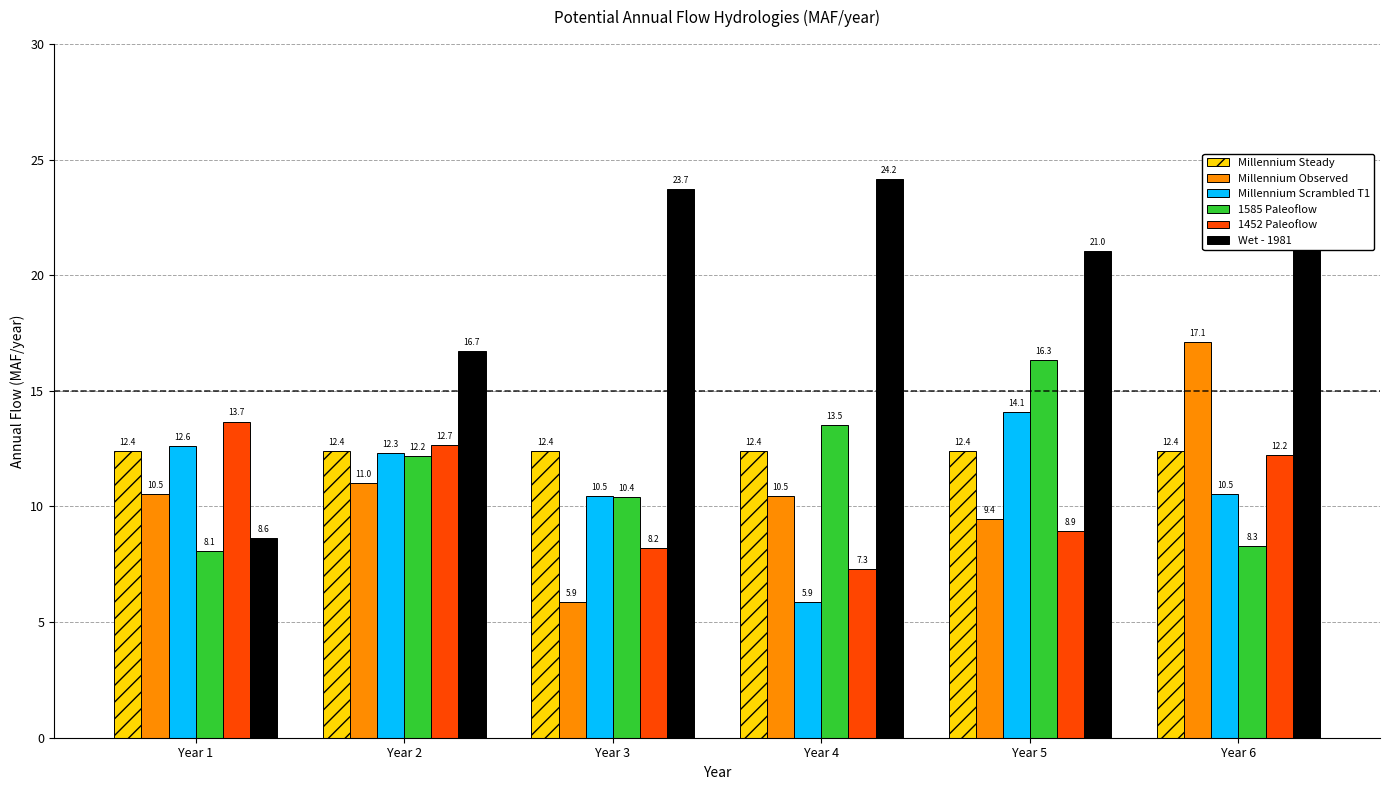

Reading right to left, what are all the values shown in this chart?

Millennium Steady: 12.4	12.4	12.4	12.4	12.4	12.4
Millennium Observed: 17.1	9.4	10.5	5.9	11.0	10.5
Millennium Scrambled T1: 10.5	14.1	5.9	10.5	12.3	12.6
1585 Paleoflow: 8.3	16.3	13.5	10.4	12.2	8.1
1452 Paleoflow: 12.2	8.9	7.3	8.2	12.7	13.7
Wet - 1981: 22.4	21.0	24.2	23.7	16.7	8.6